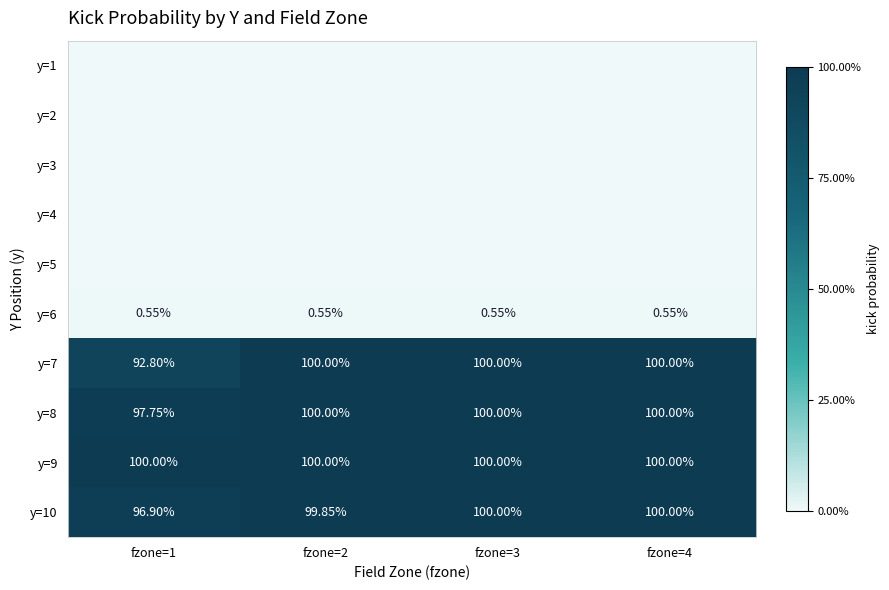

At which label is y=6 closest to 0?

fzone=1